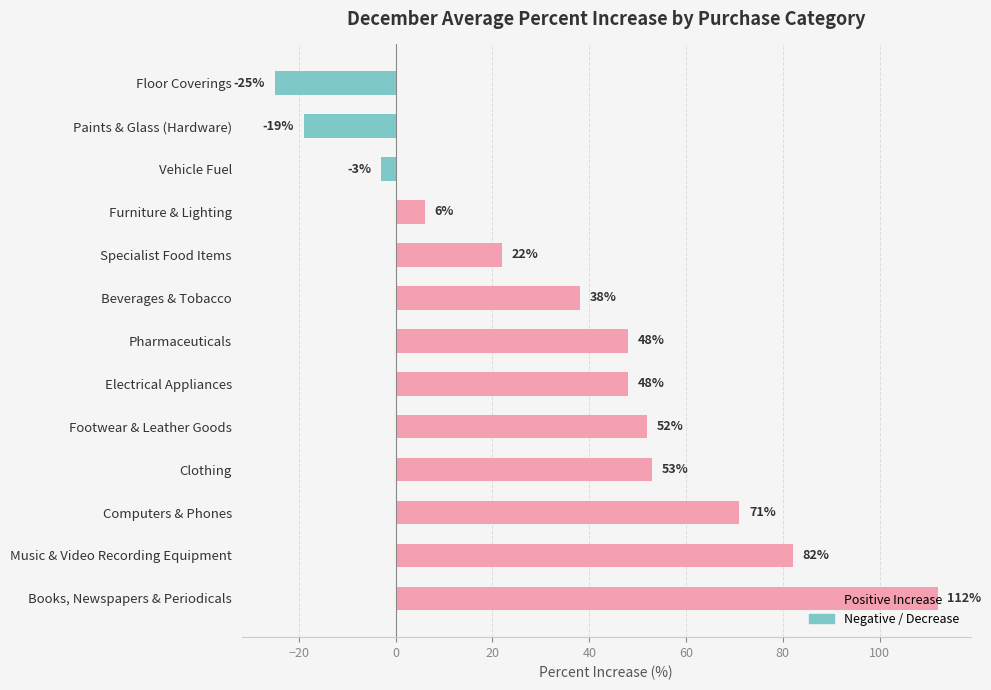

What is the sum of all Positive Increase values?

532